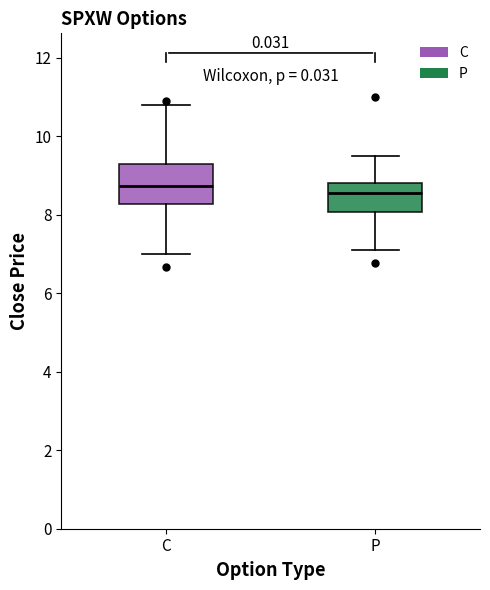

Reading left to right, read every box against the y-axis: the position of its median line, the range the box covers, and the ends of its whiskers. The values are not printed on the chart, so give them approximately, as read against the axis.

C: median 8.8, box 8.2 to 9.4, whiskers 7.0 to 10.8
P: median 8.6, box 8.0 to 8.8, whiskers 7.2 to 9.6